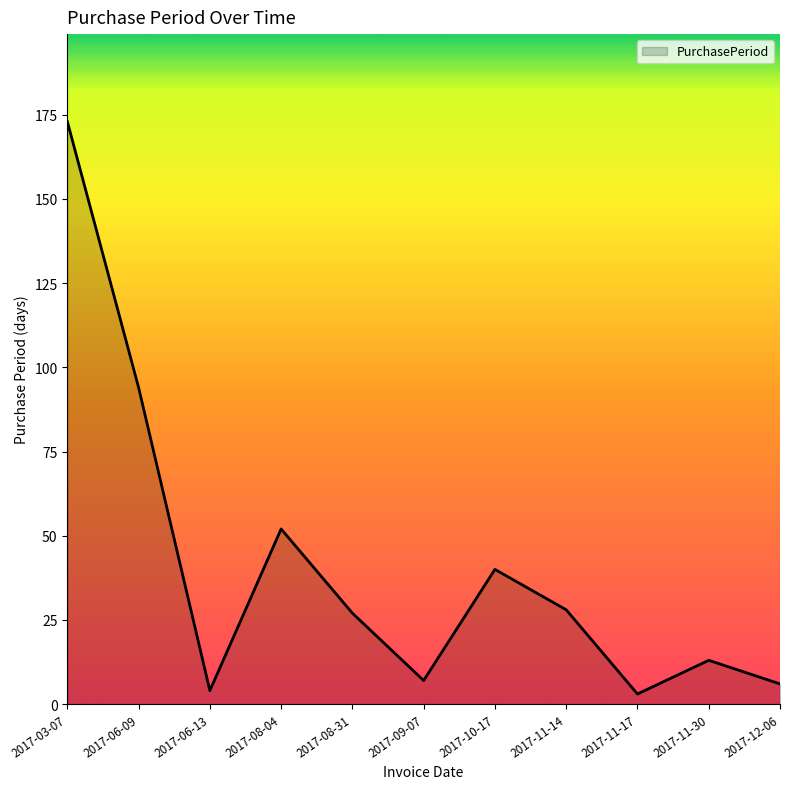

Reading left to right, extract all data points from this chart.

2017-03-07=173	2017-06-09=94	2017-06-13=4	2017-08-04=52	2017-08-31=27	2017-09-07=7	2017-10-17=40	2017-11-14=28	2017-11-17=3	2017-11-30=13	2017-12-06=6